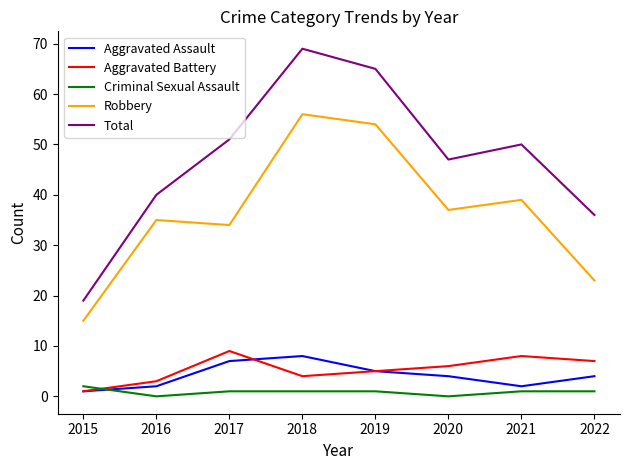

The Total series shows 21 at 2019. True or false?

False